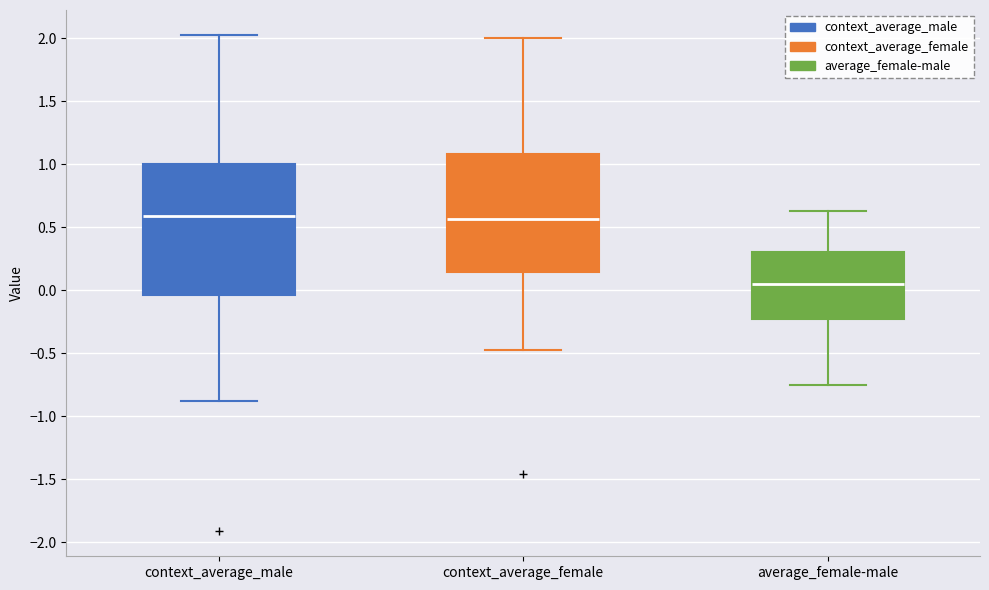

Which box is the tallest, from its lower edge to its upper edge?

context_average_male